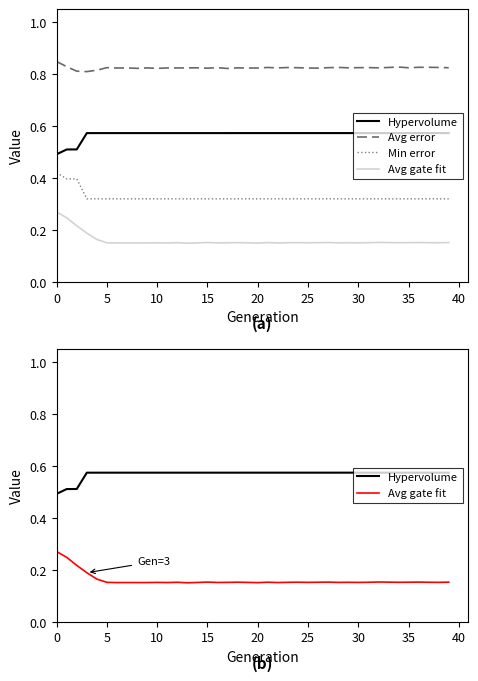

How many categories are shown in the chart?

40